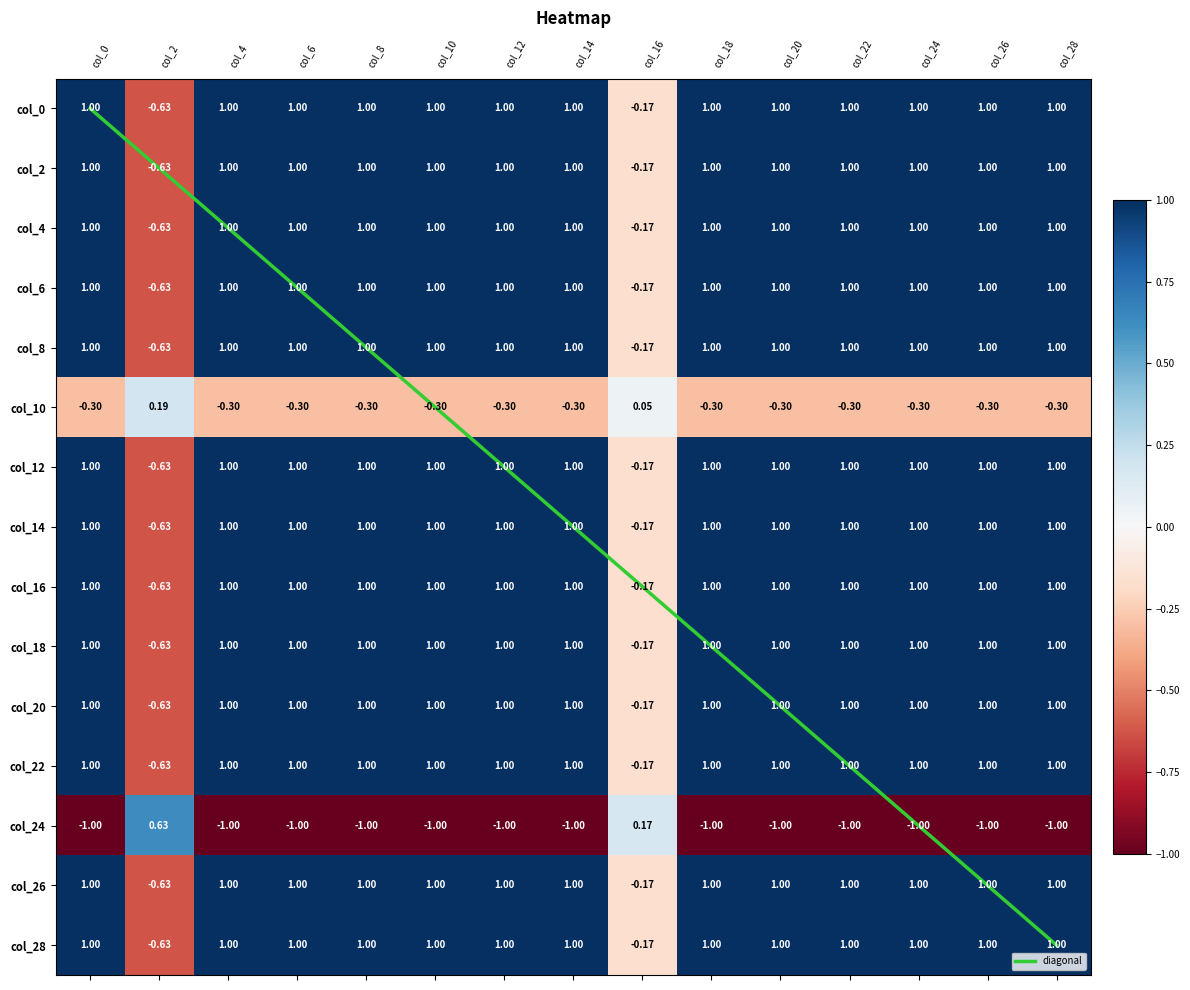

At col_28, list the series in order from largest to smallest.

diagonal, col_0, col_2, col_4, col_6, col_8, col_12, col_14, col_16, col_18, col_20, col_22, col_26, col_28, col_10, col_24